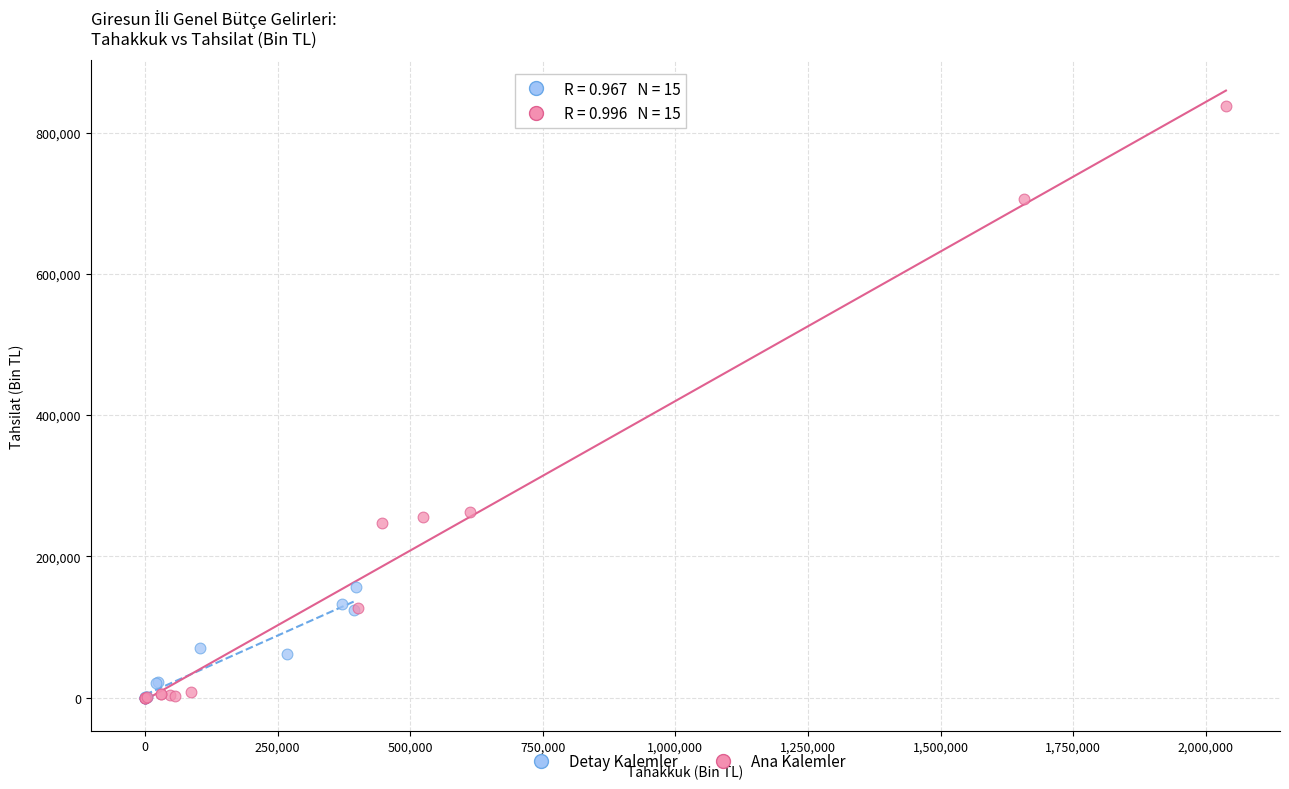

Which series has the widest spread of Y values?

Ana Kalemler